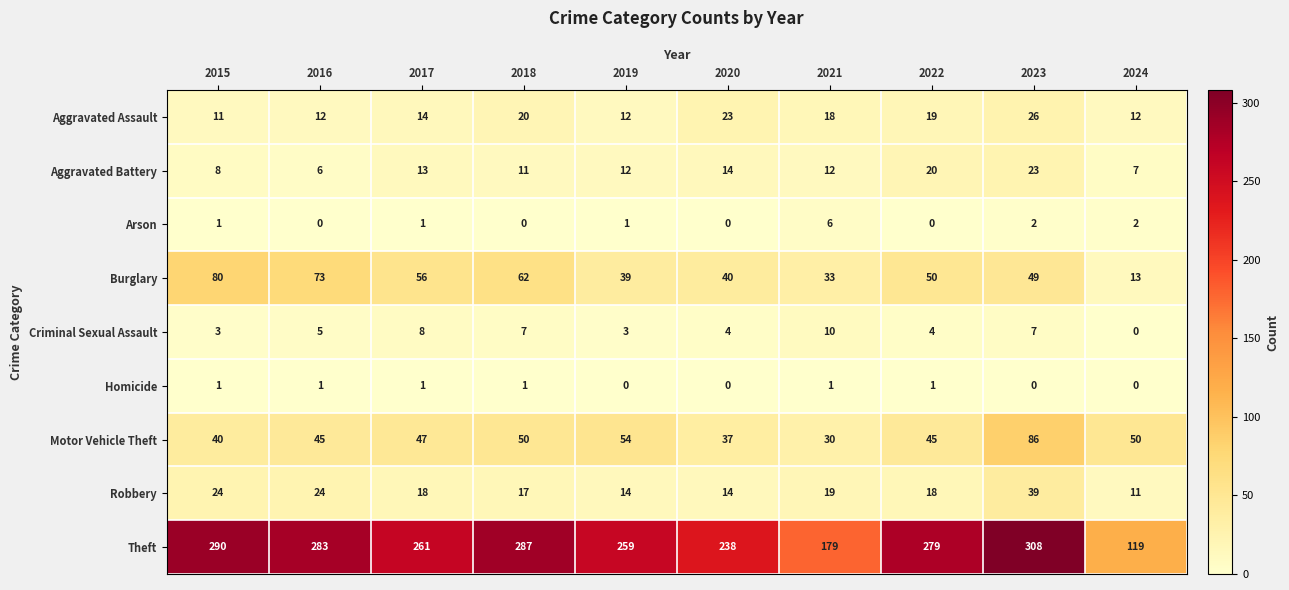

At which category is the sum across all series the highest?

2023